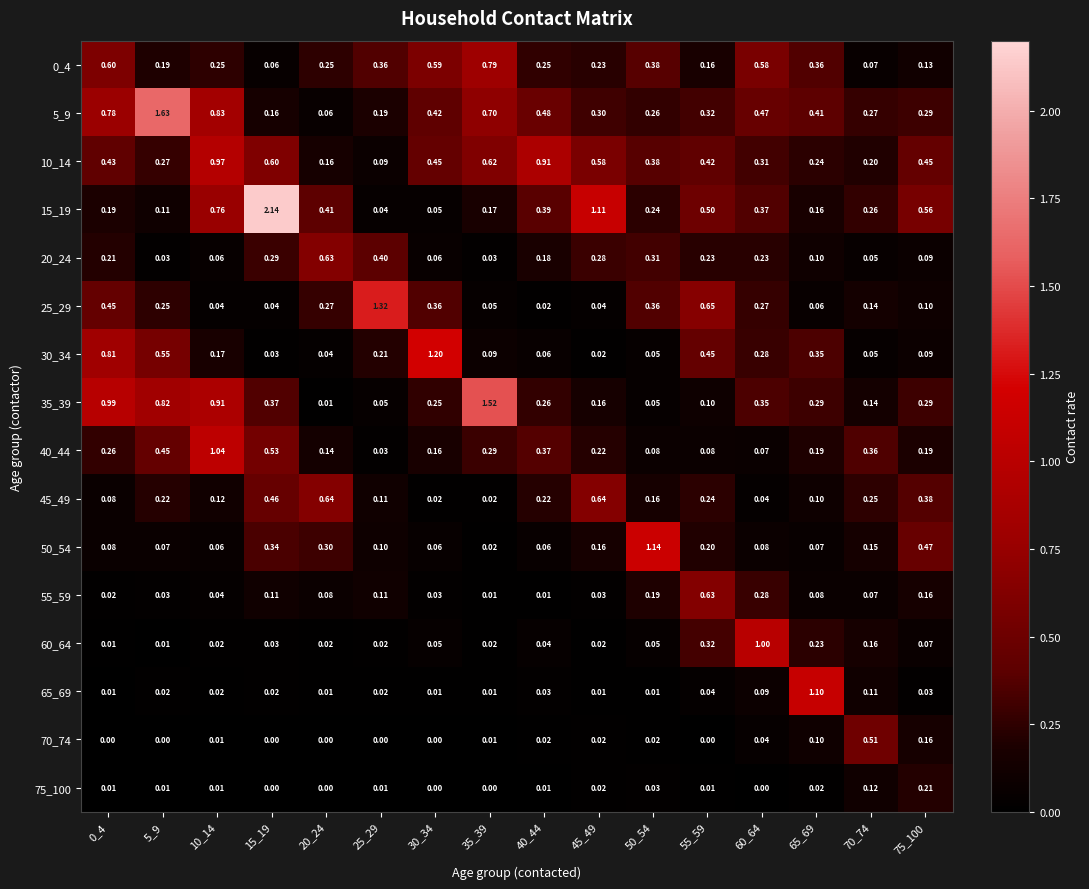

Is the value of 60_64 at 50_54 greater than the value of 0_4 at 5_9?

No